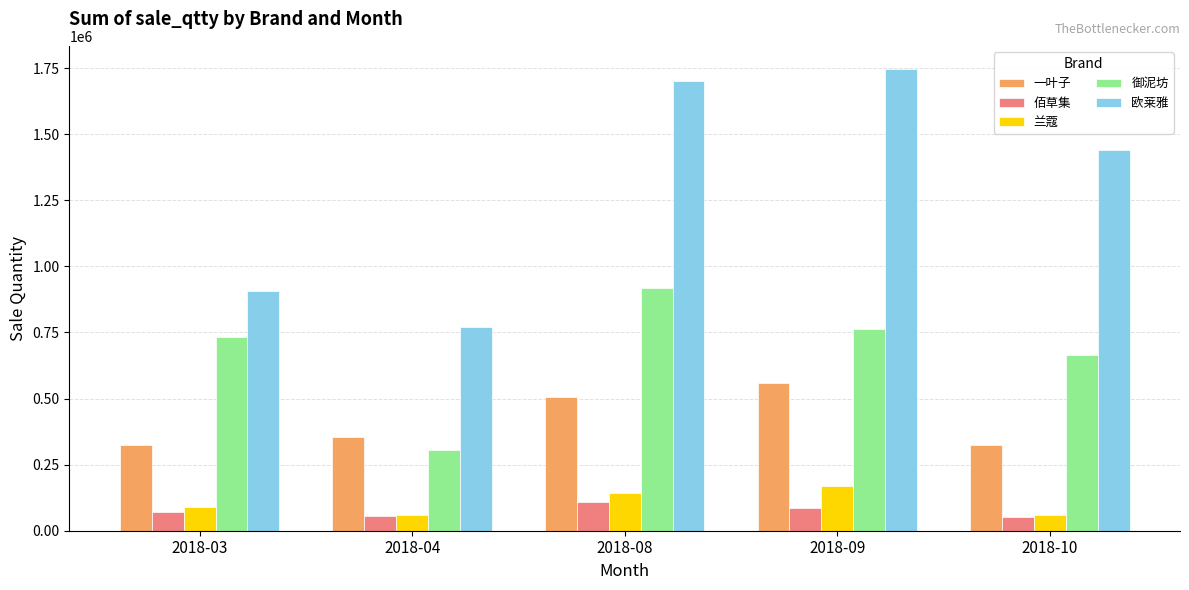

How many distinct data groups are displayed?

5